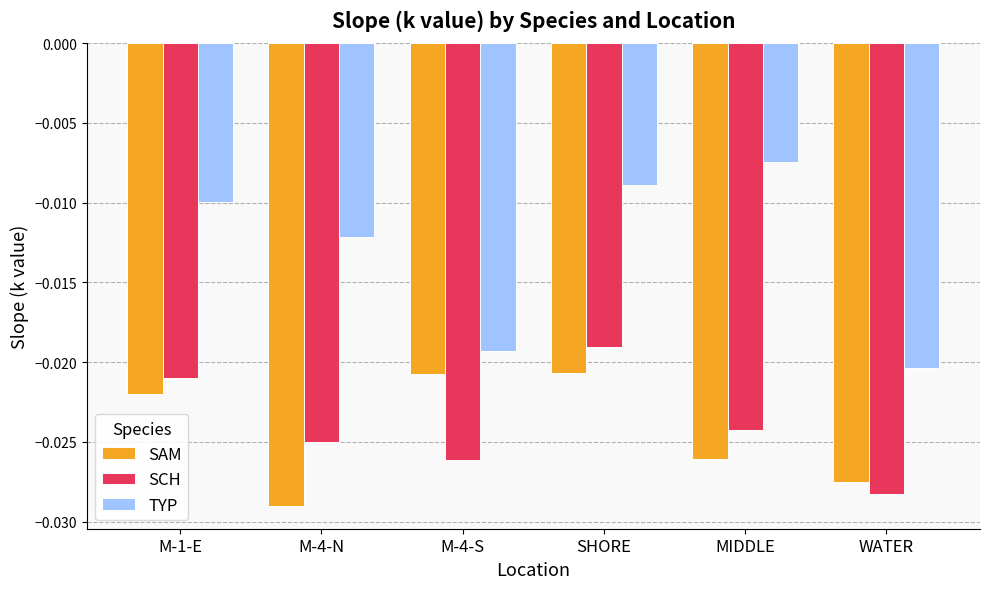

List the series in order of their peak value, highest first.

TYP, SCH, SAM